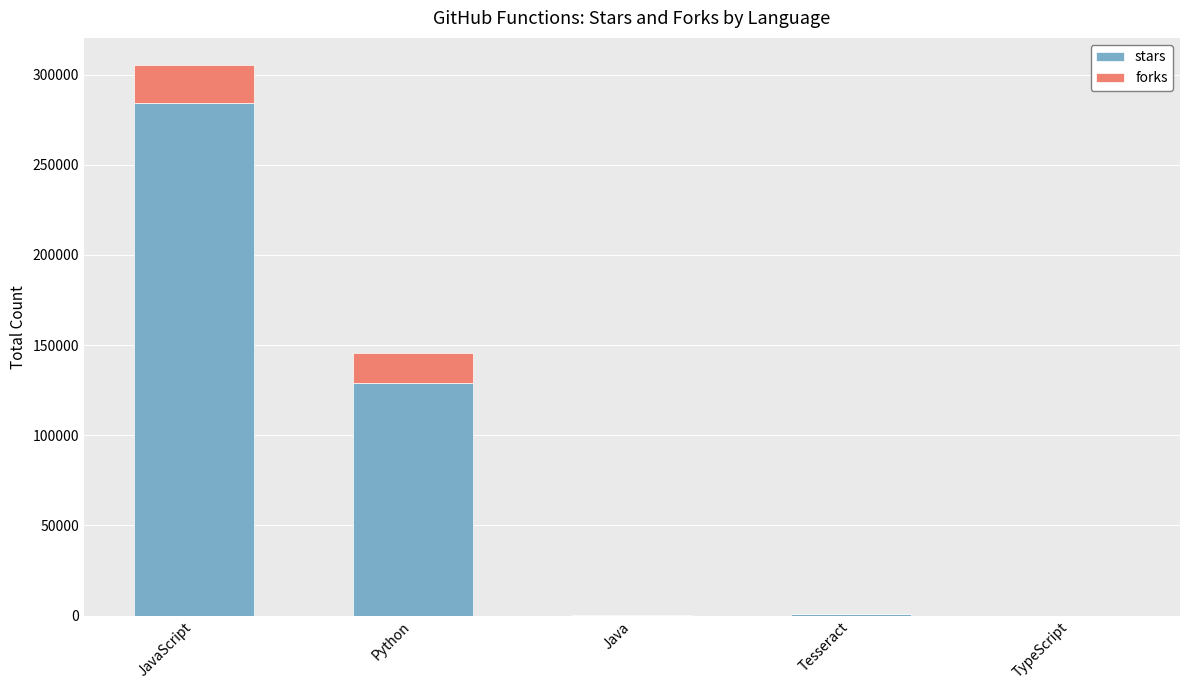

What is the maximum value for stars?

284108